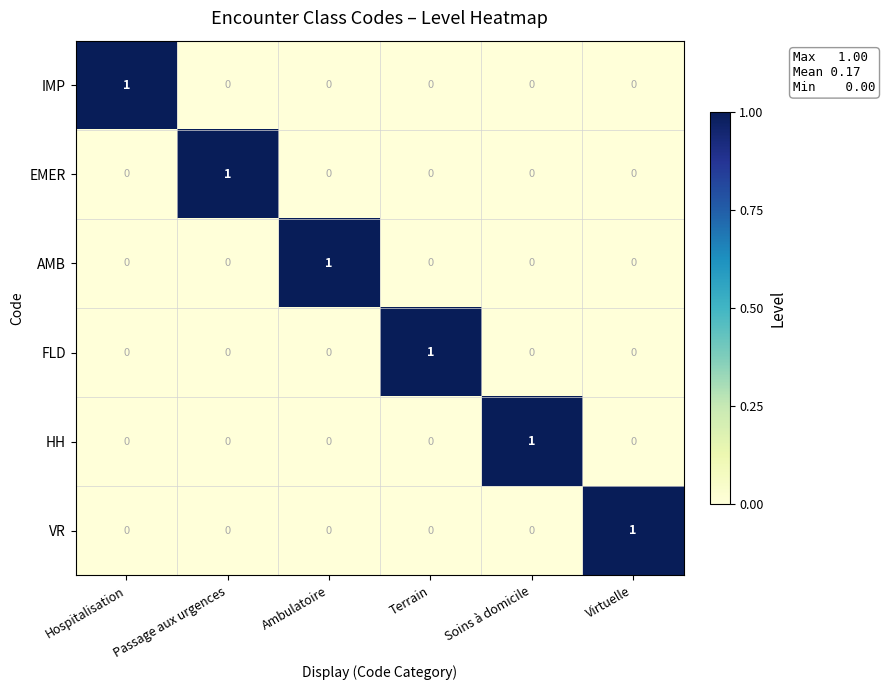

Count the number of data series in this chart.

6